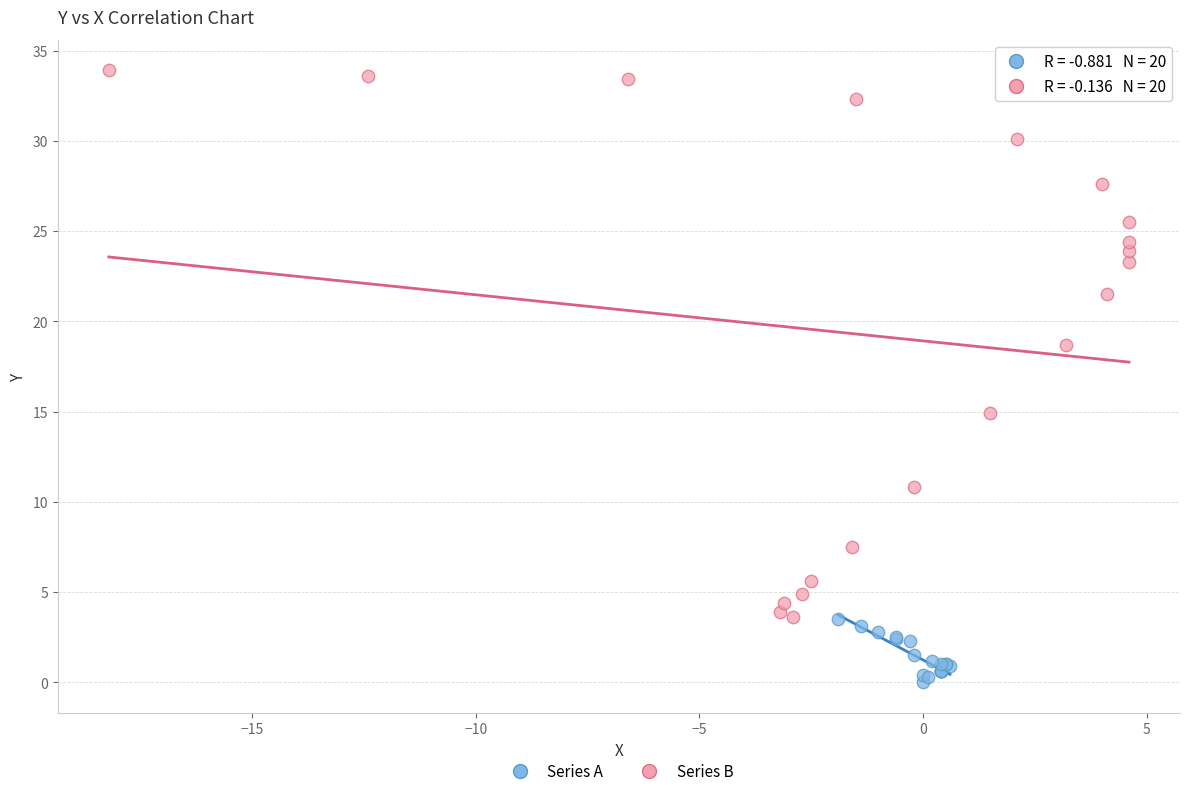

Which series reaches the maximum Y coordinate?

Series B